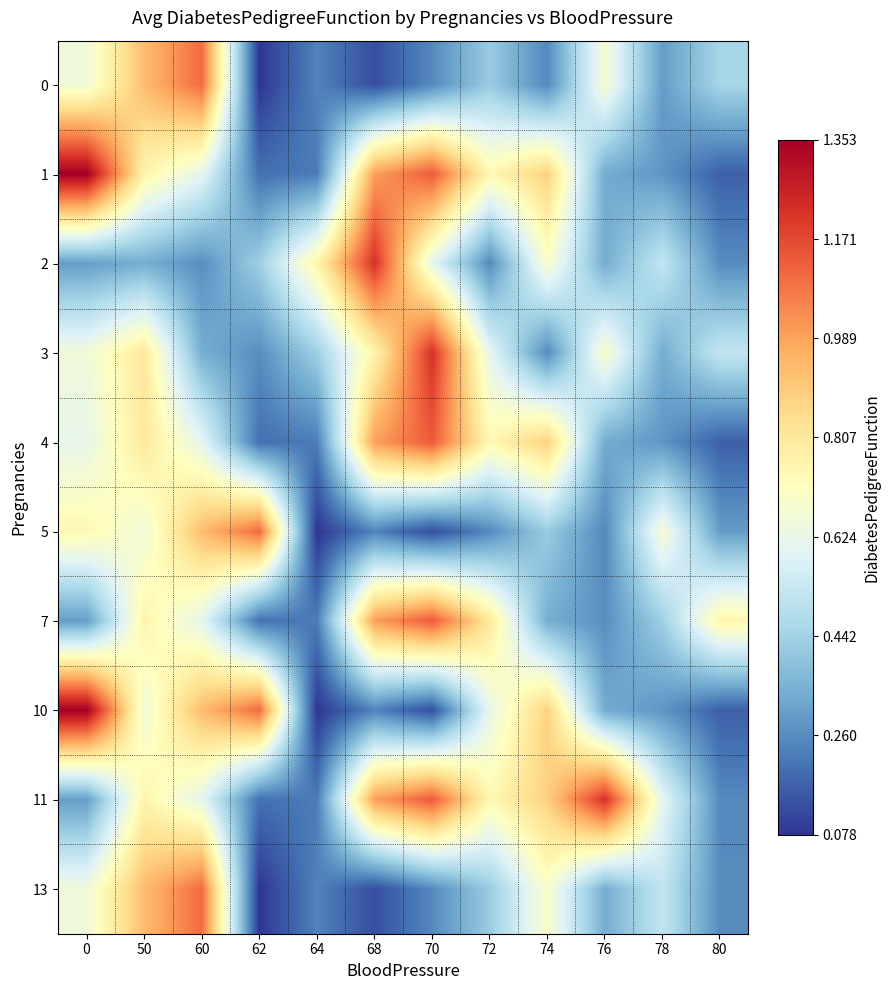

At how many categories does at least one series exceed 0?

12